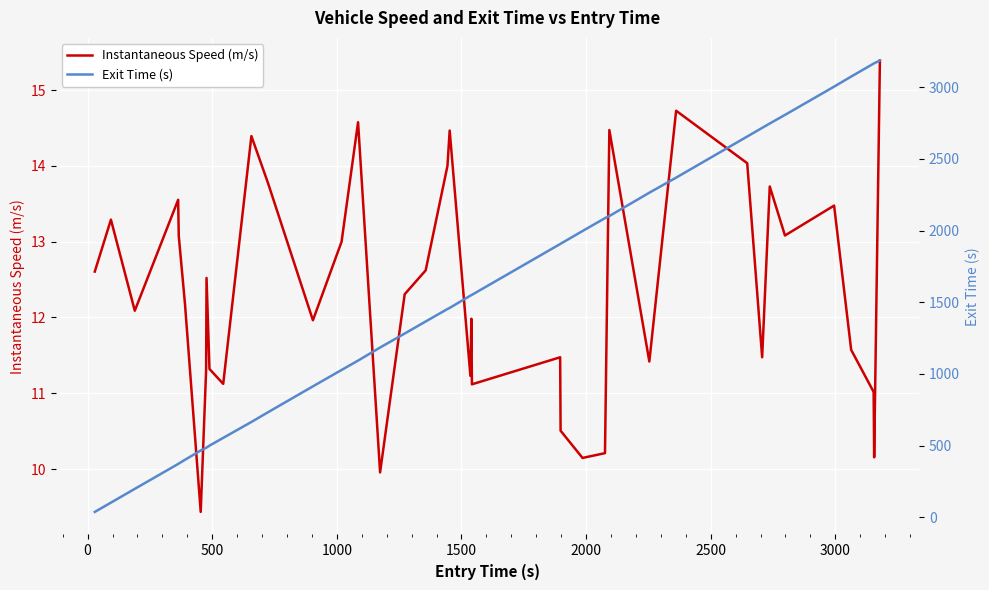

Is the value of Instantaneous Speed (m/s) at 37 greater than the value of Exit Time (s) at 14?

No